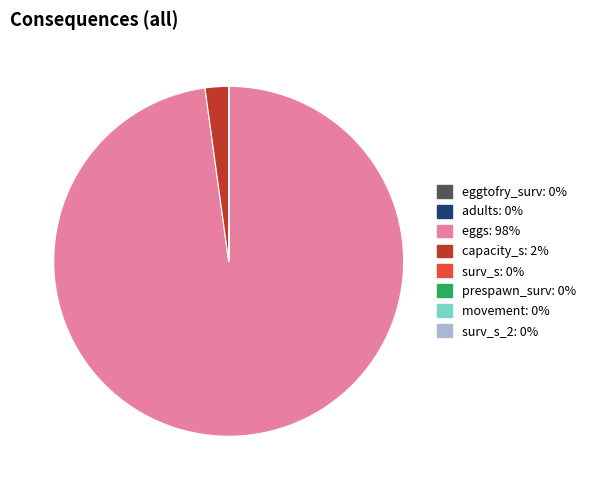

Is there a majority slice in this chart?

Yes